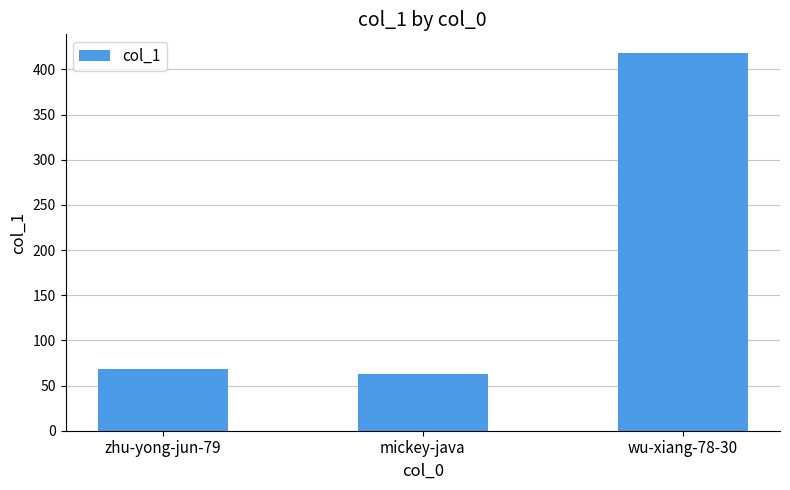

At which label is the value closest to 240?

zhu-yong-jun-79